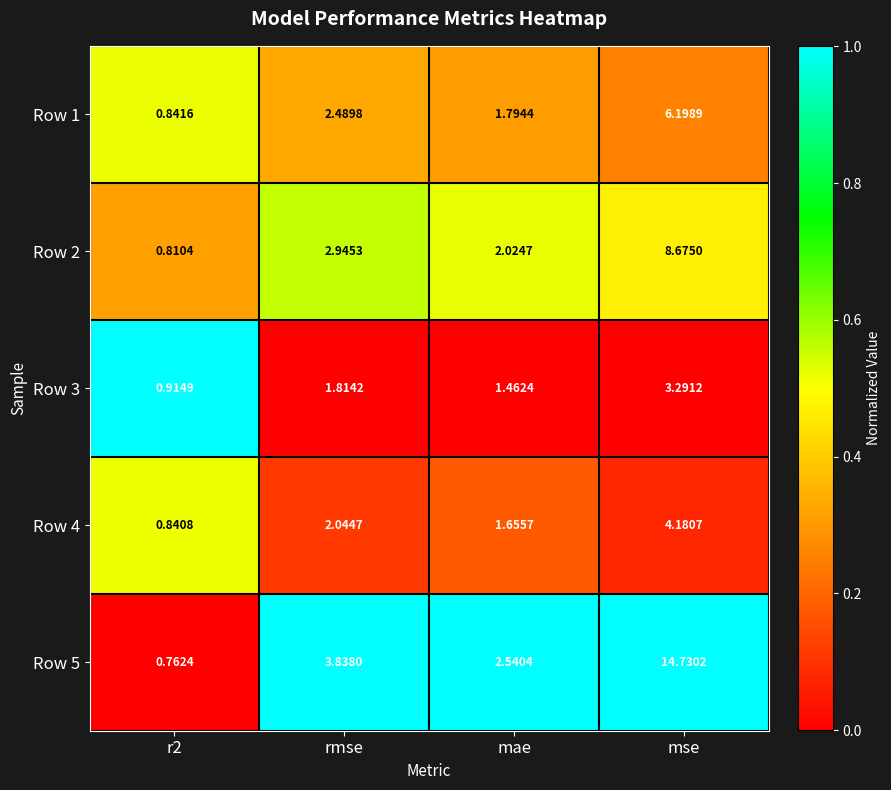

At which category is the sum across all series the highest?

mse